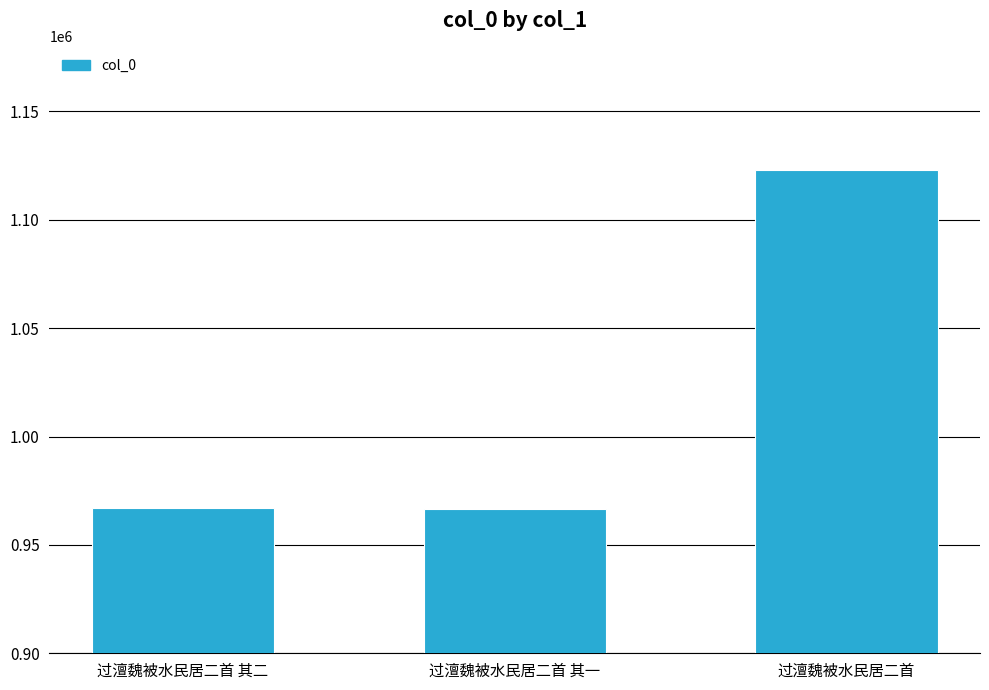

What is the value of the 2nd bar from the left?

966579